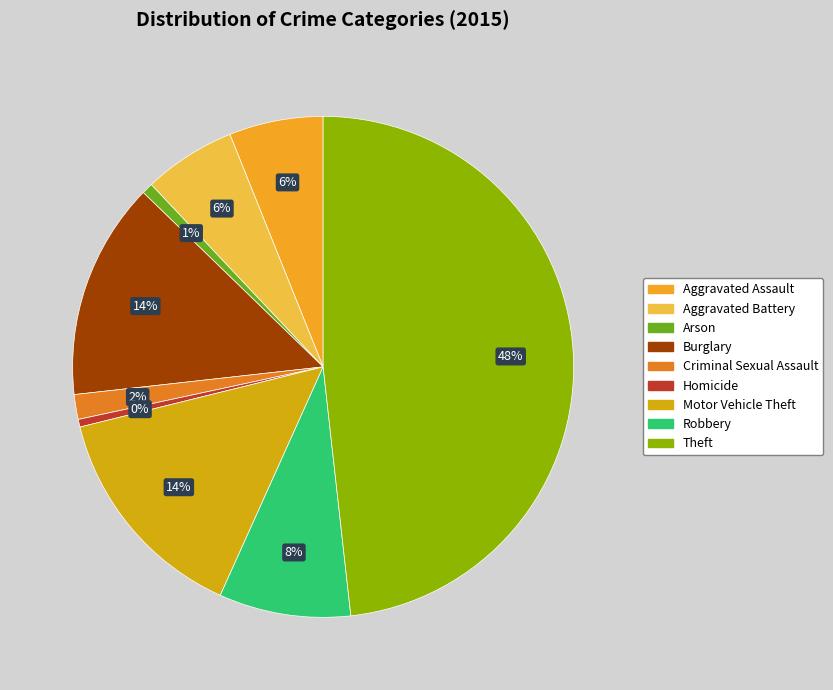

How many segments does this pie chart have?

9